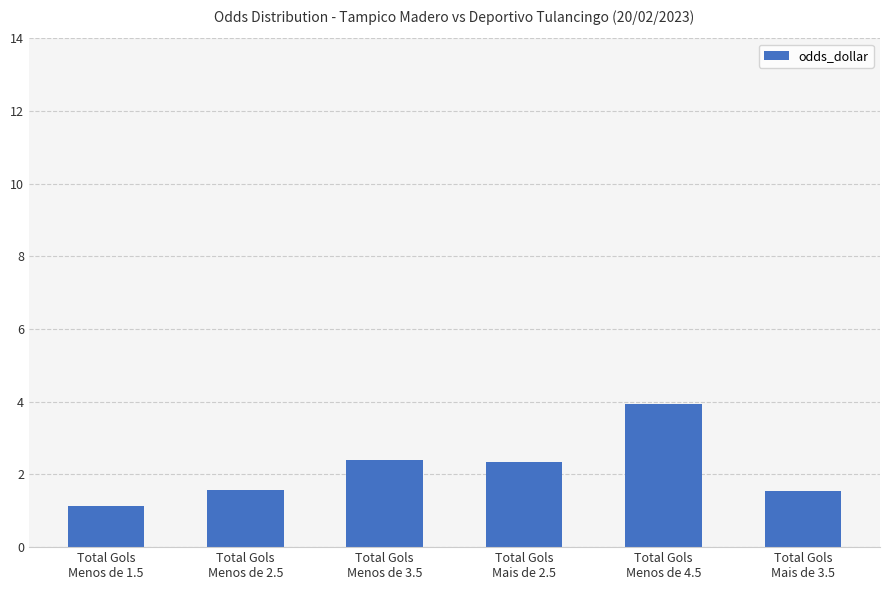

What position from the right is Total Gols
Mais de 2.5?

3